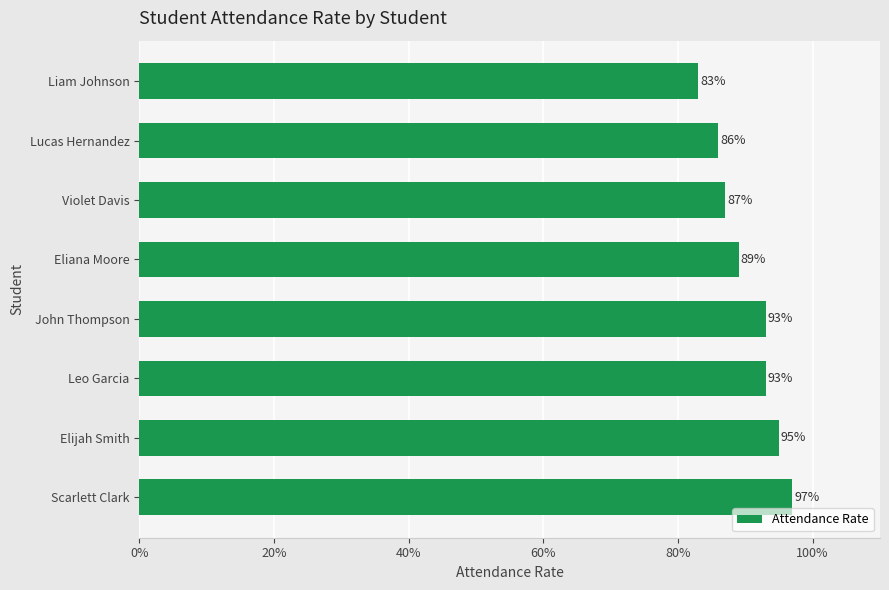

How many bars are there in total?

8